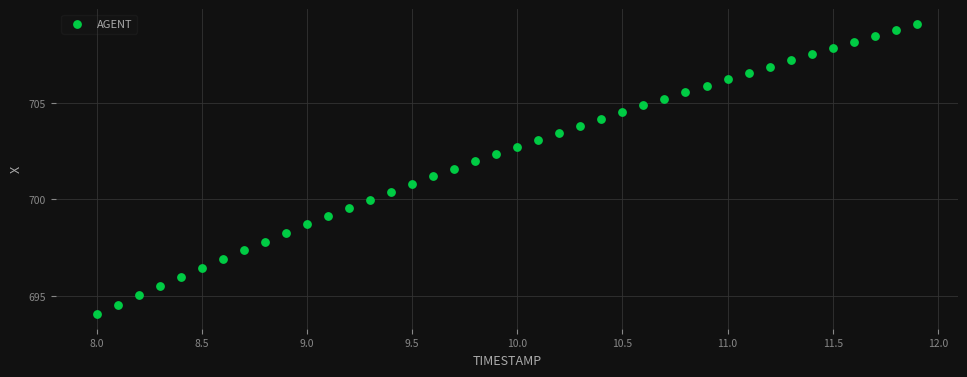

What is the range of X values (max minus min)?

3.9